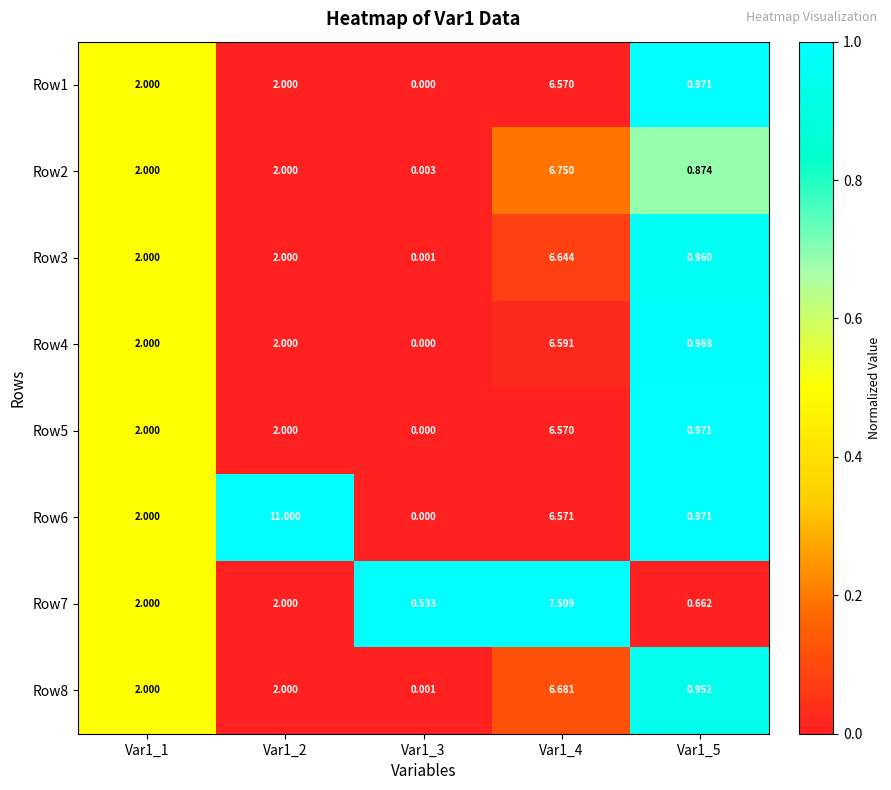

Is the value of Row4 at Var1_2 greater than the value of Row7 at Var1_5?

Yes